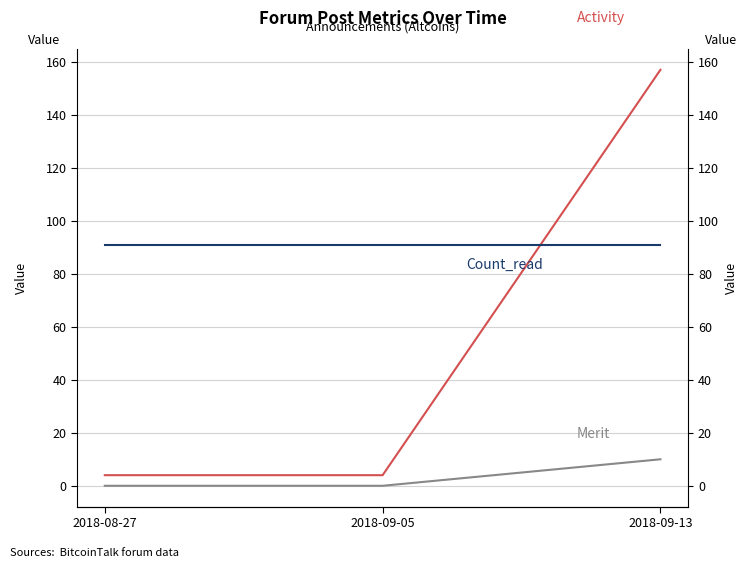

How many series are shown in this chart?

3